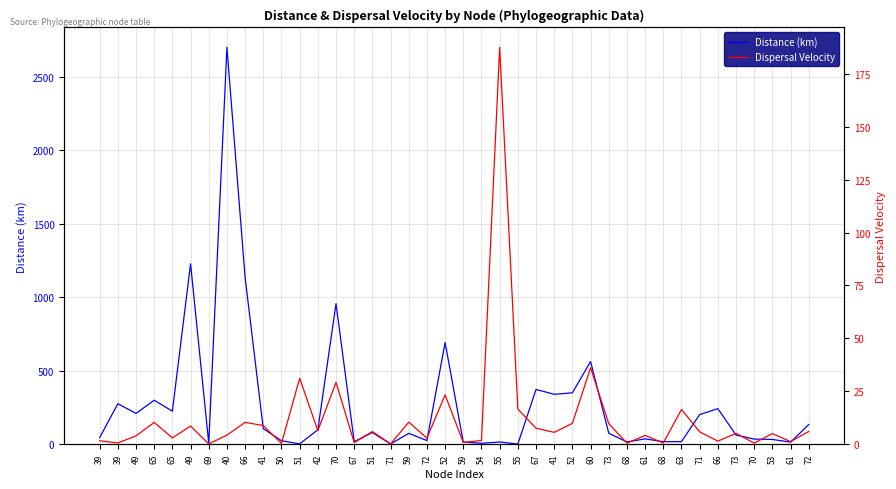

Which series ends up on top after the final intersection of Dispersal Velocity and Distance (km)?

Distance (km)